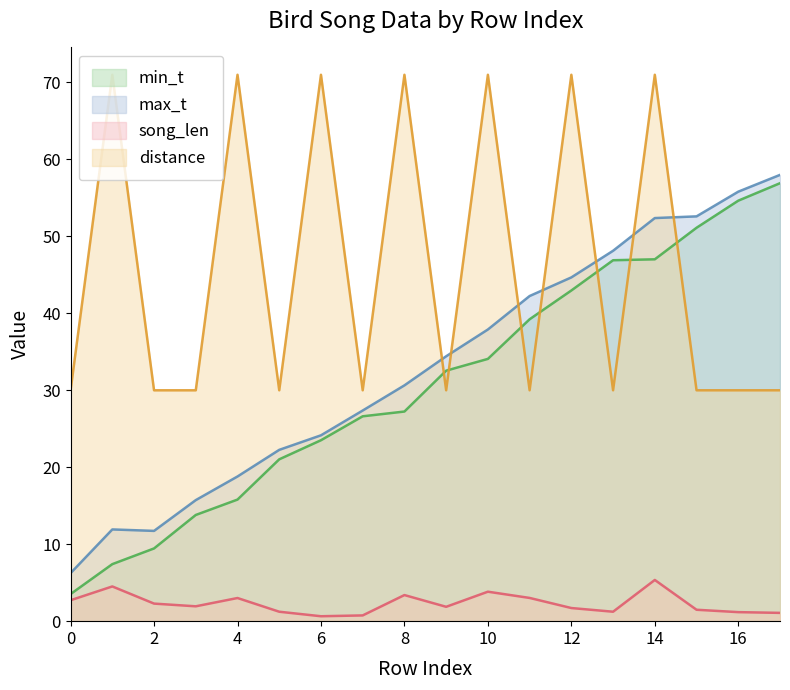

Where does the max_t series first go above 34?

9